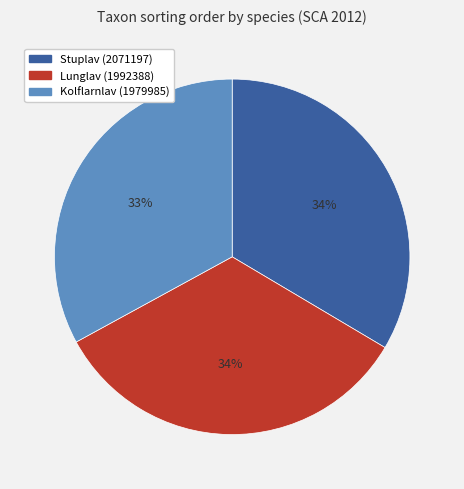

Do Stuplav (2071197) and Lunglav (1992388) together represent more than half of the pie?

Yes